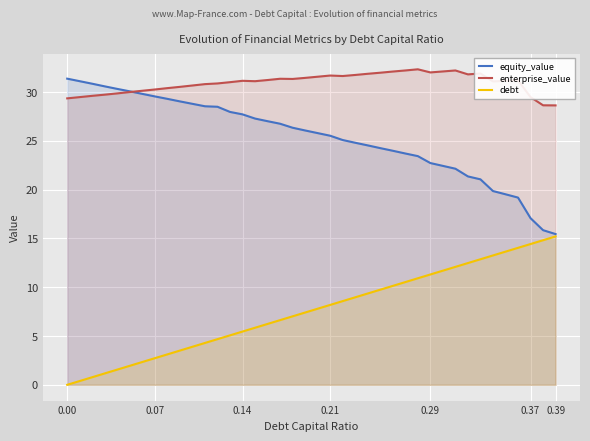

List the series in order of their overall mean, highest first.

enterprise_value, equity_value, debt